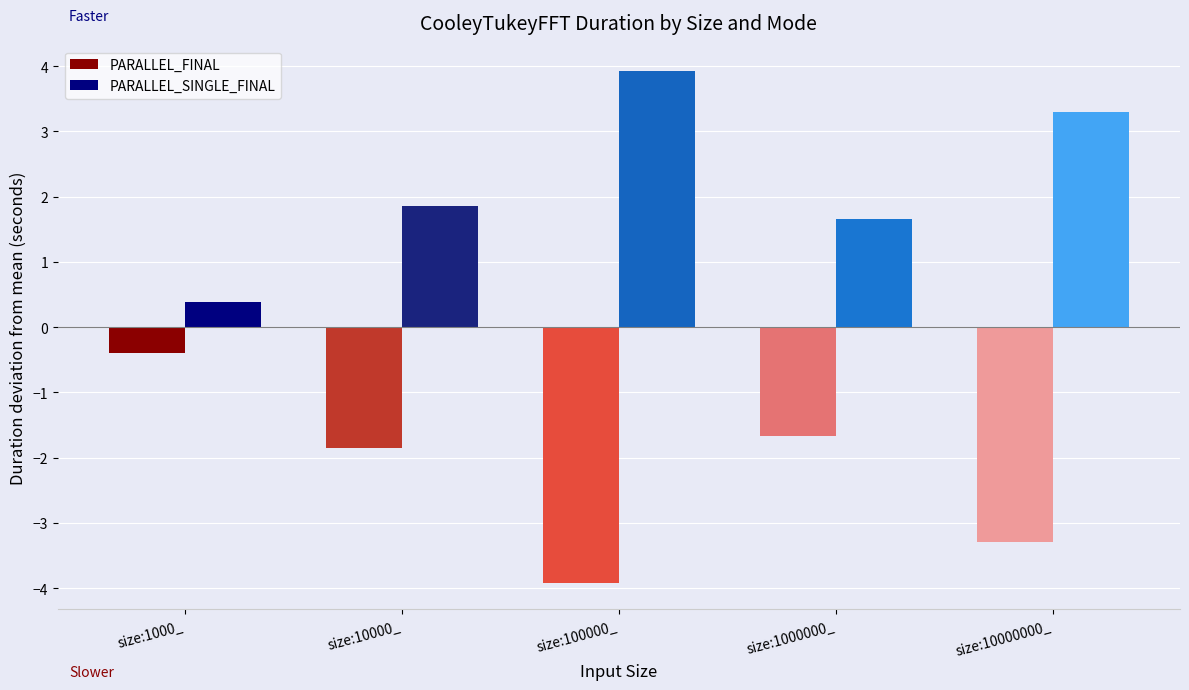

What are all the series names shown in the legend?

PARALLEL_FINAL, PARALLEL_SINGLE_FINAL